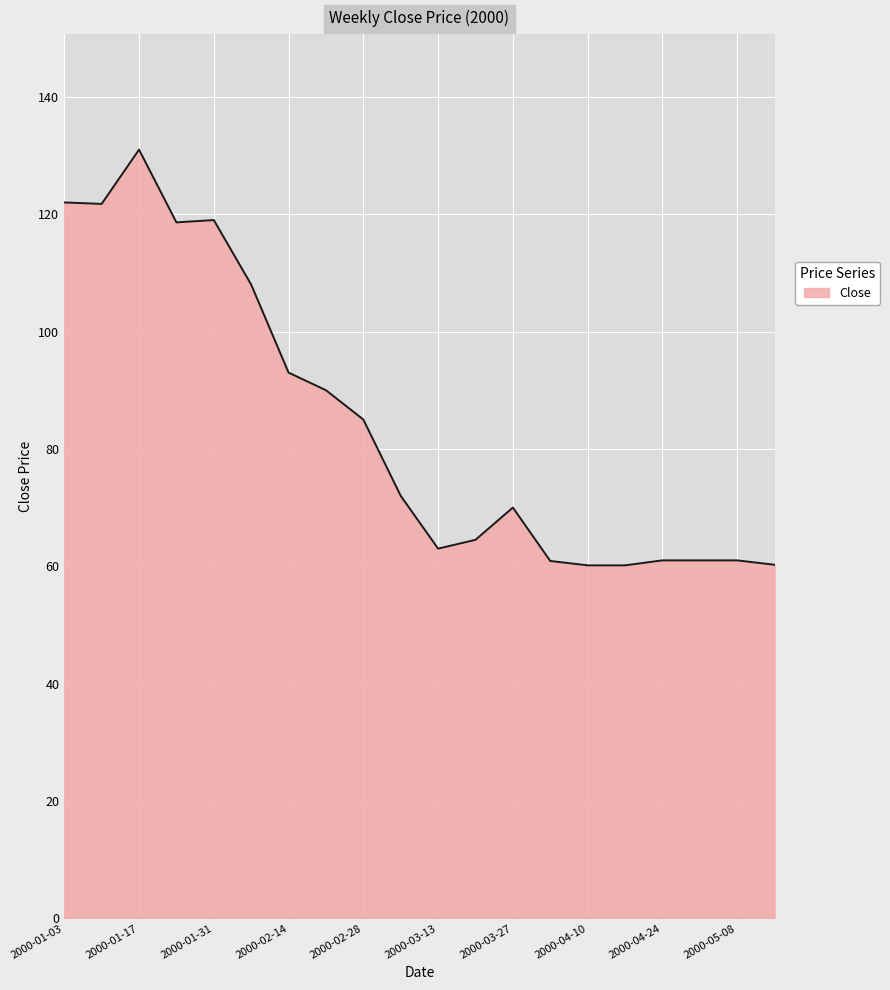

What is the maximum value shown in the chart?

131.0